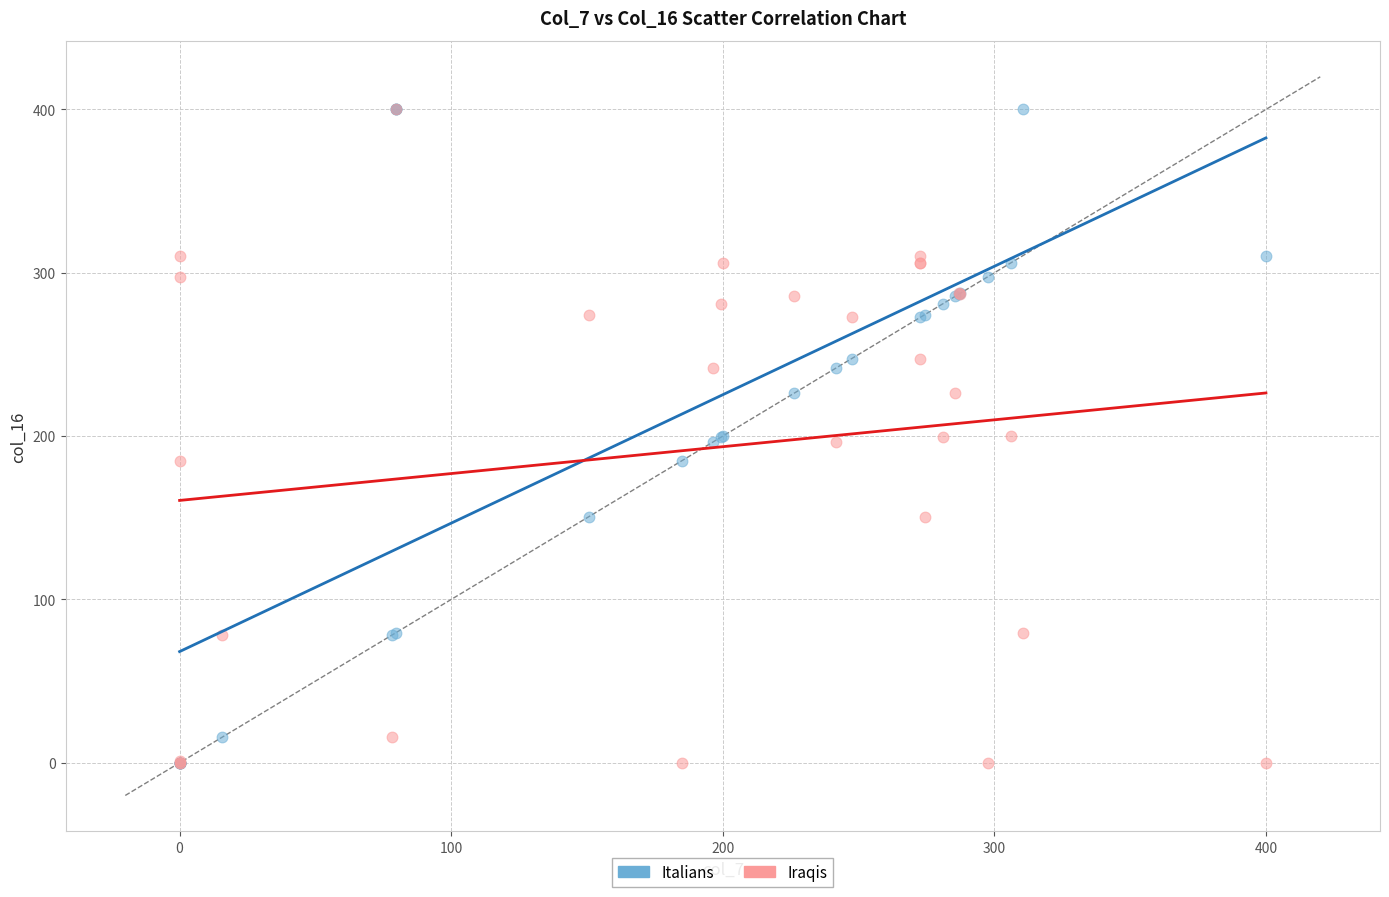

What are all the series names shown in the legend?

Italians, Iraqis